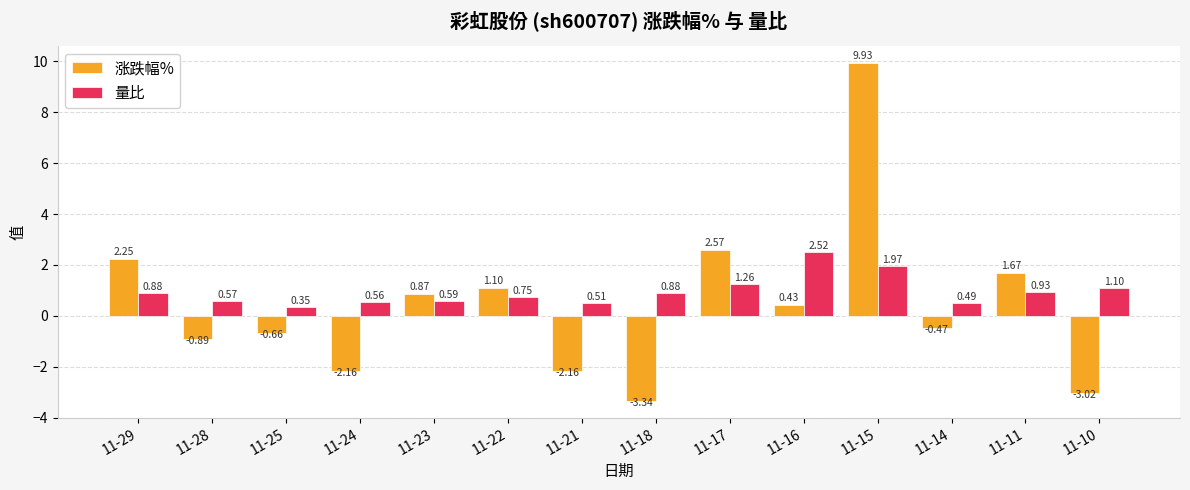

What is the total value across all series at 11-16?

3.0